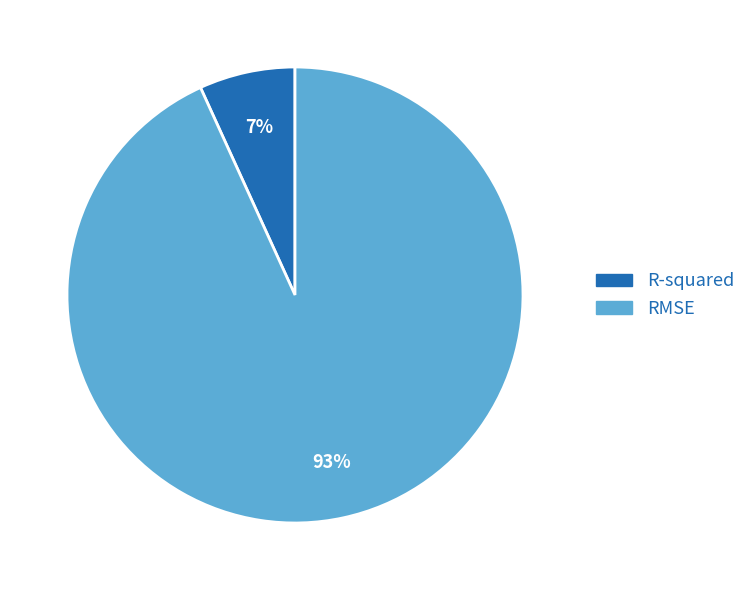

Which has a higher value, R-squared or RMSE?

RMSE